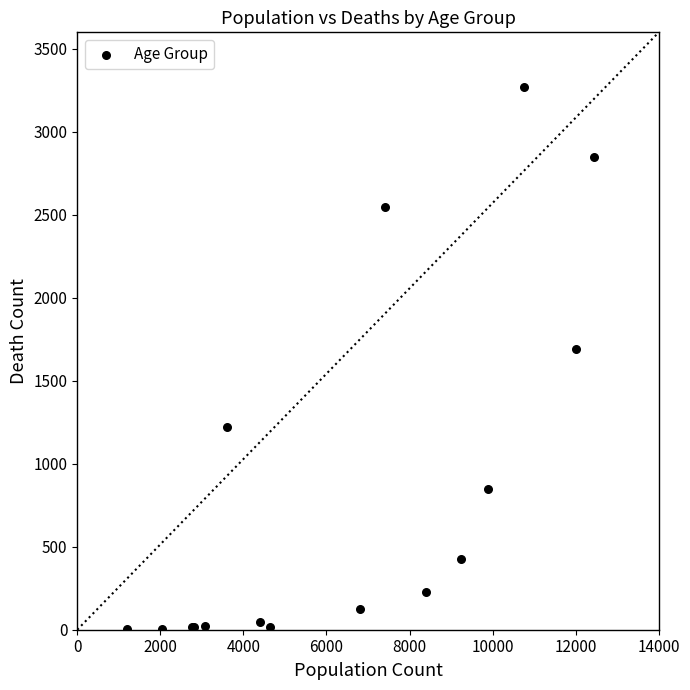

What Y value in the scatter plot is closest to 1638?

1690